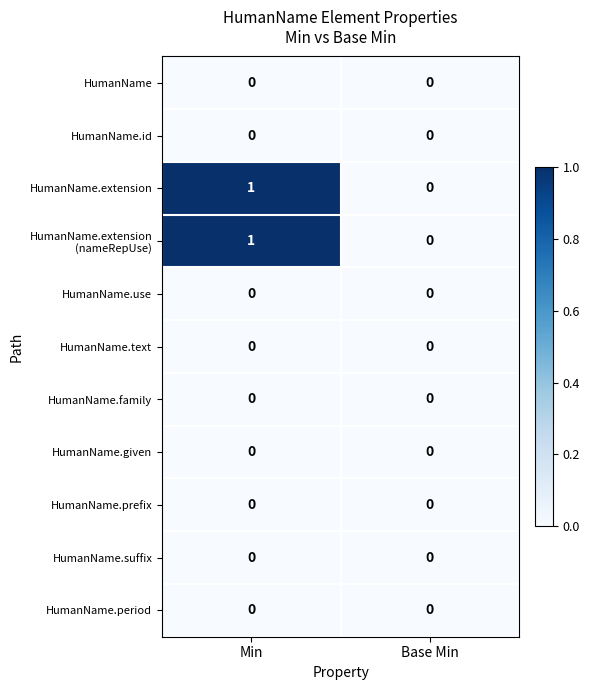

At which category does the chart reach its peak across all series?

Min